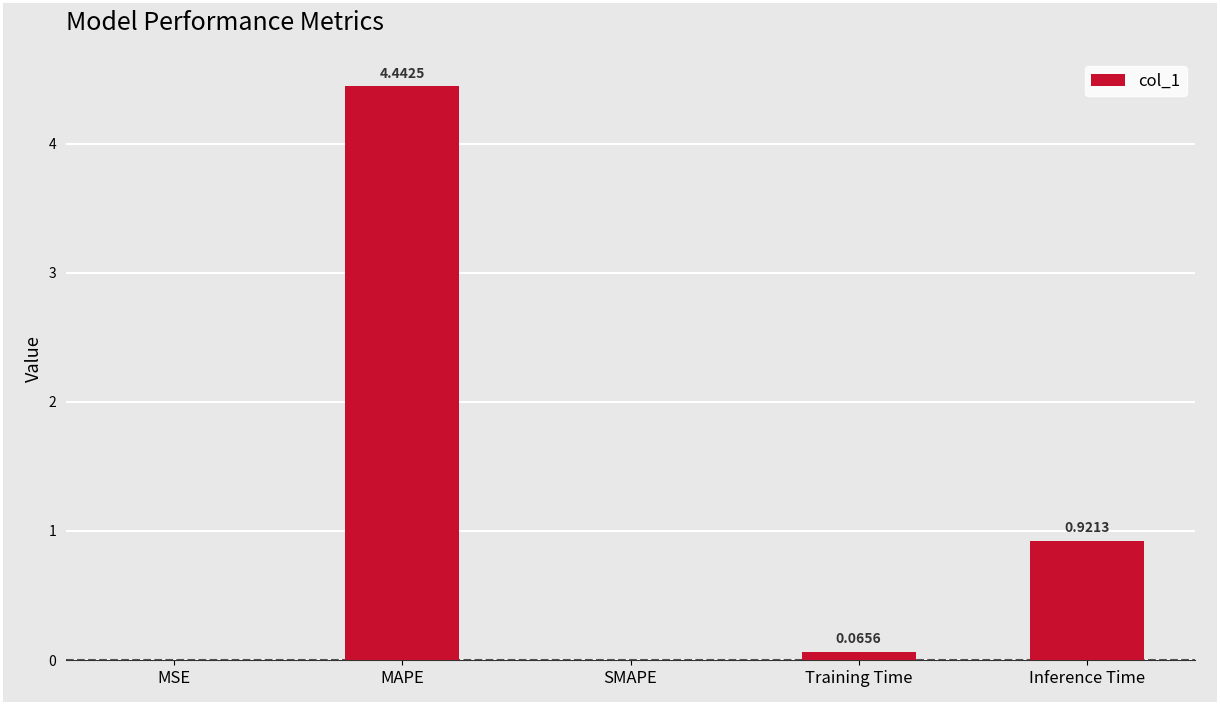

At which label is the value closest to 2?

Inference Time